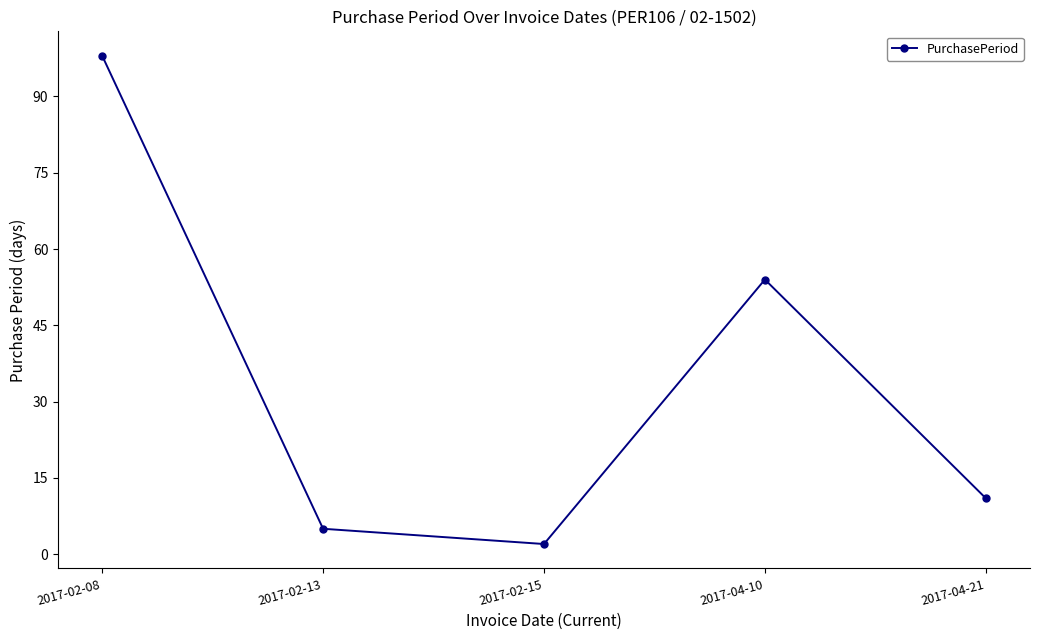

Which category has the highest value across all series?

2017-02-08